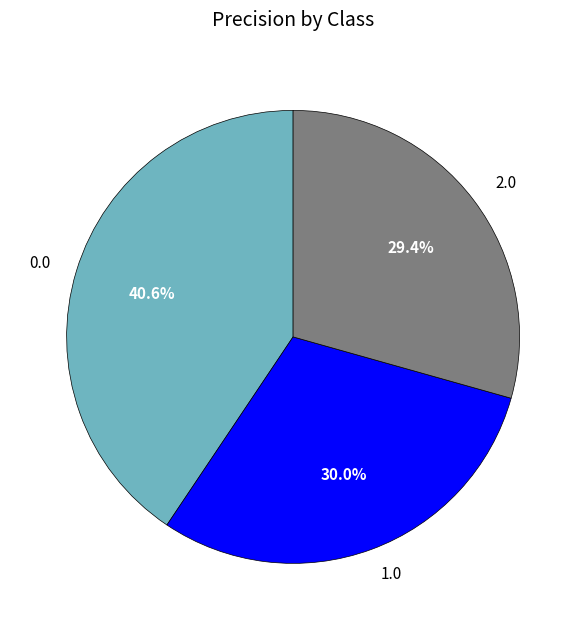

Does any single category account for the majority?

No